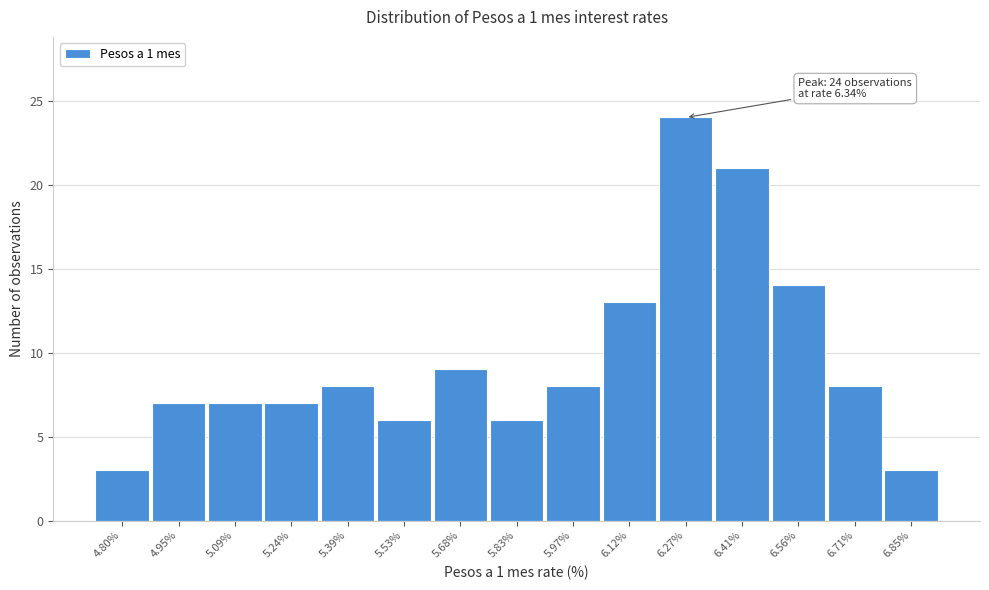

Reading right to left, extract all data points from this chart.

6.85%=3	6.71%=8	6.56%=14	6.41%=21	6.27%=24	6.12%=13	5.97%=8	5.83%=6	5.68%=9	5.53%=6	5.39%=8	5.24%=7	5.09%=7	4.95%=7	4.80%=3